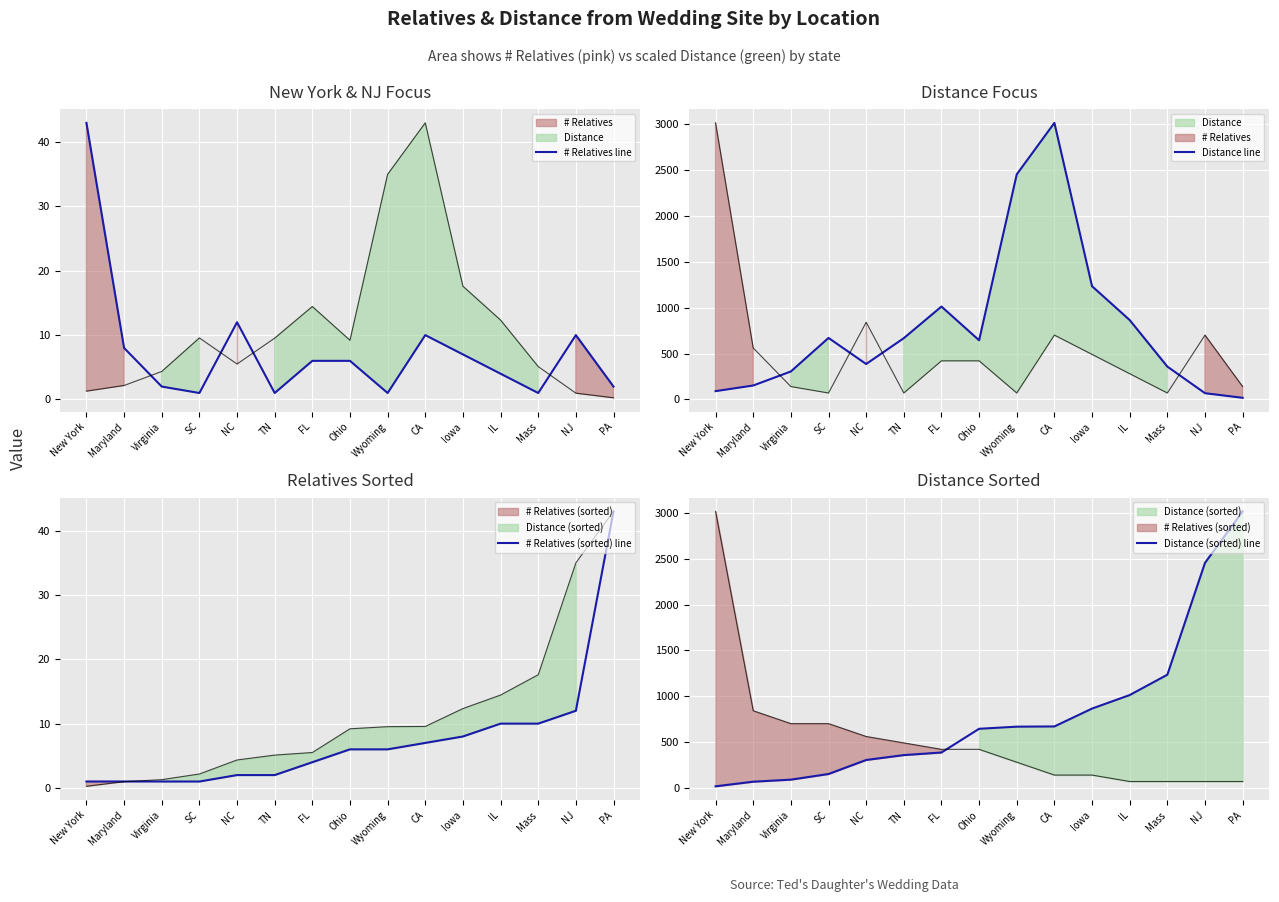

The value of Distance line at NJ is 68.2. True or false?

True